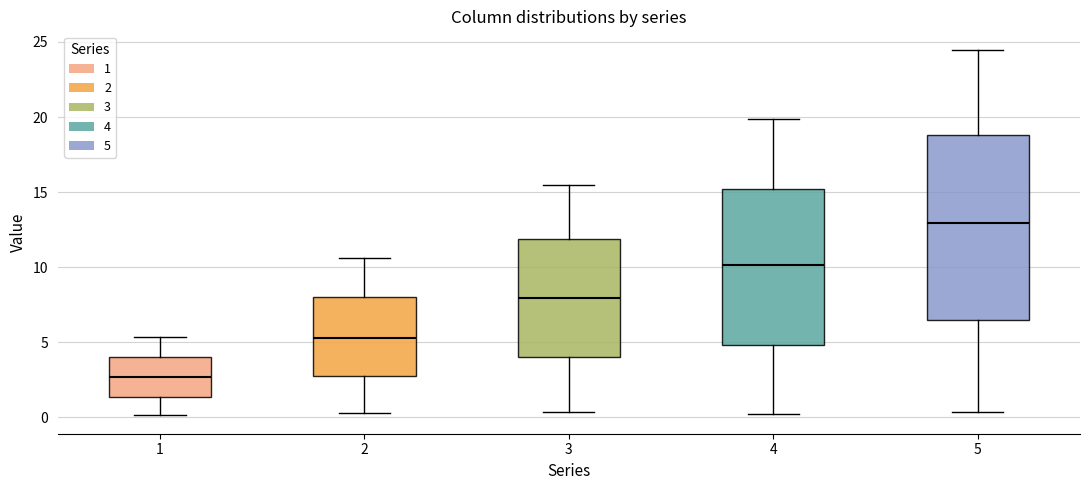

Which box has the lowest median line?

1